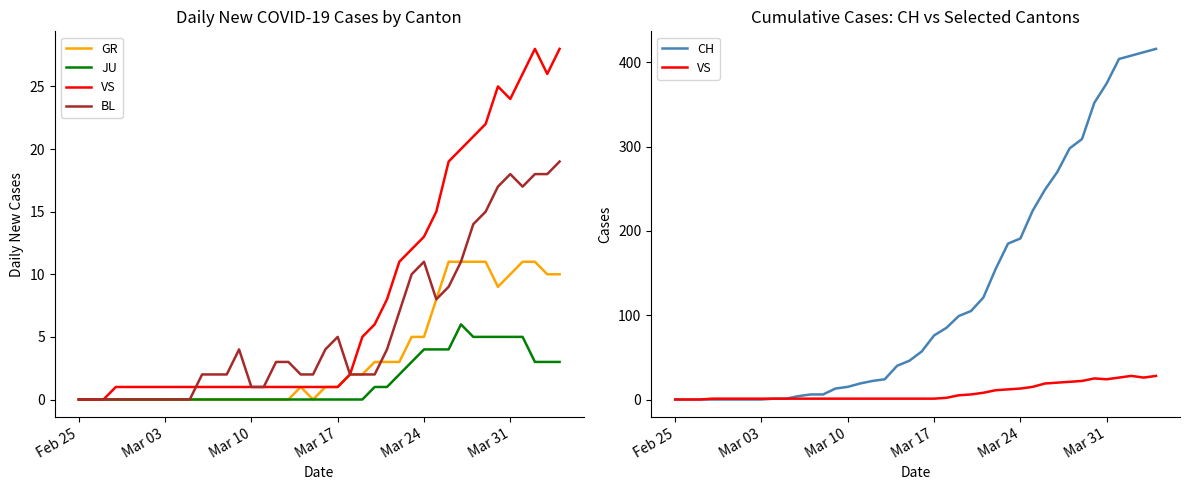

True or false: CH and JU intersect in this chart.

False